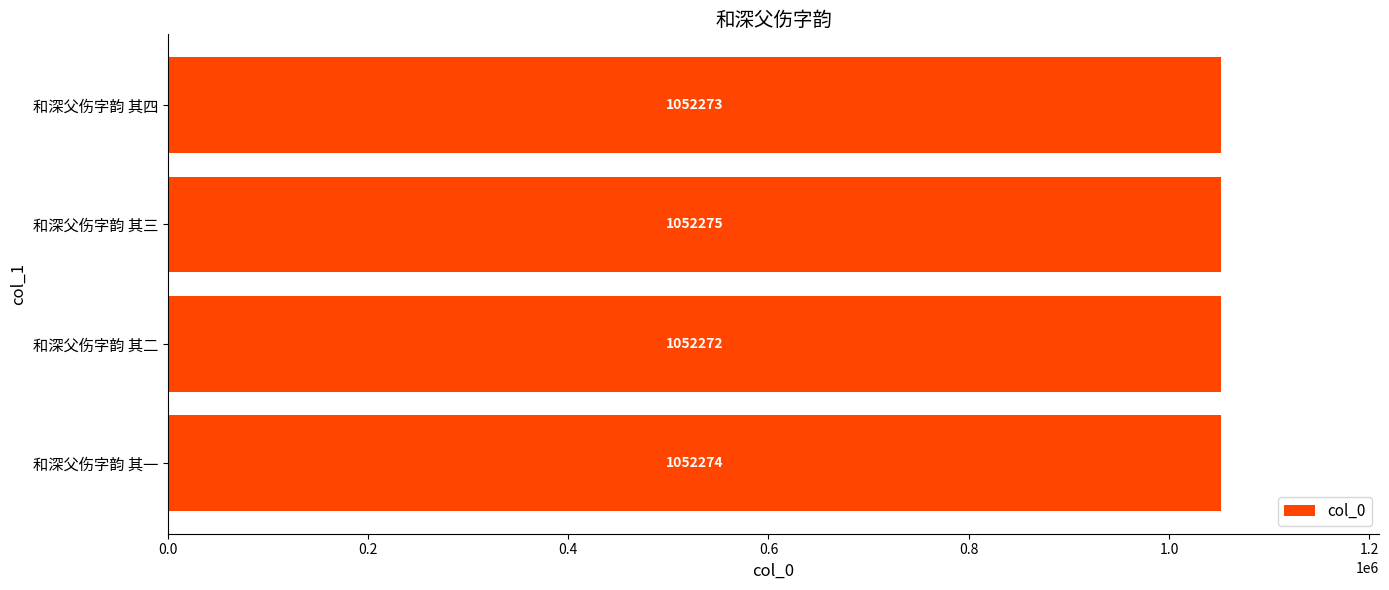

Reading bottom to top, extract all data points from this chart.

1052274	1052272	1052275	1052273